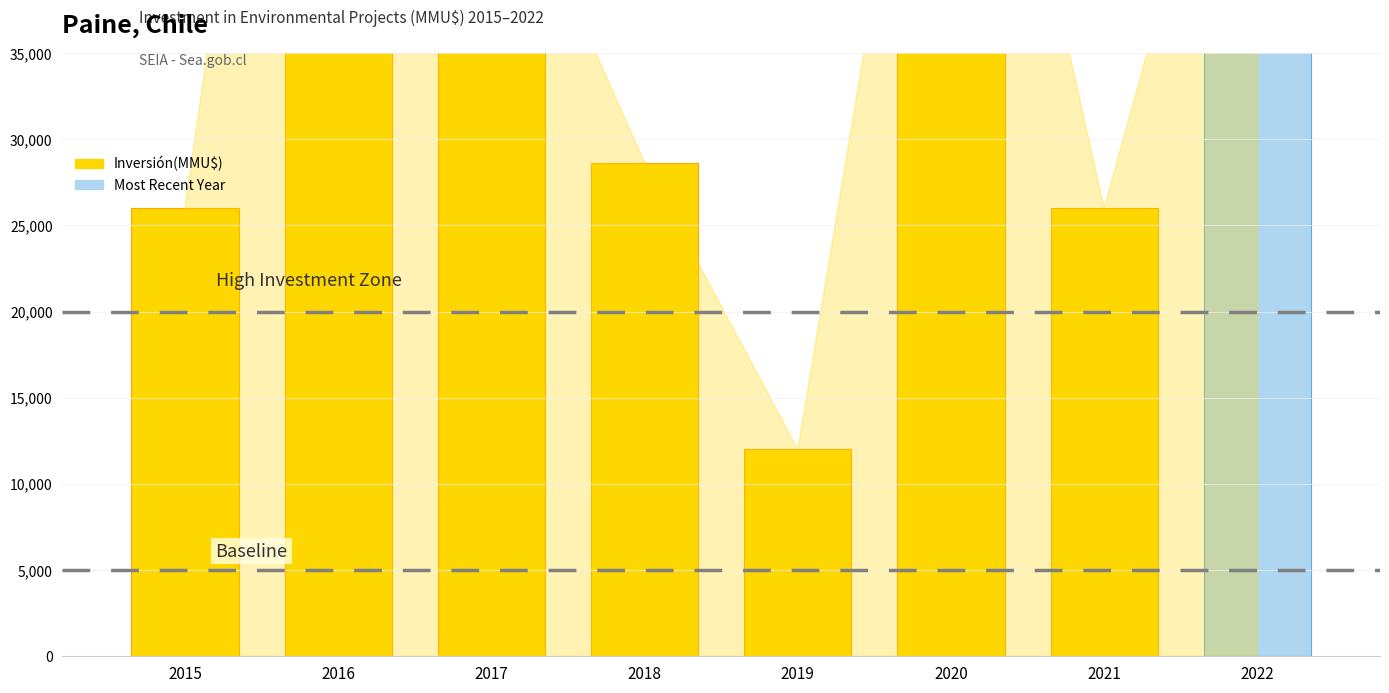

What is the change in value from 2020 to 2022?

-7271